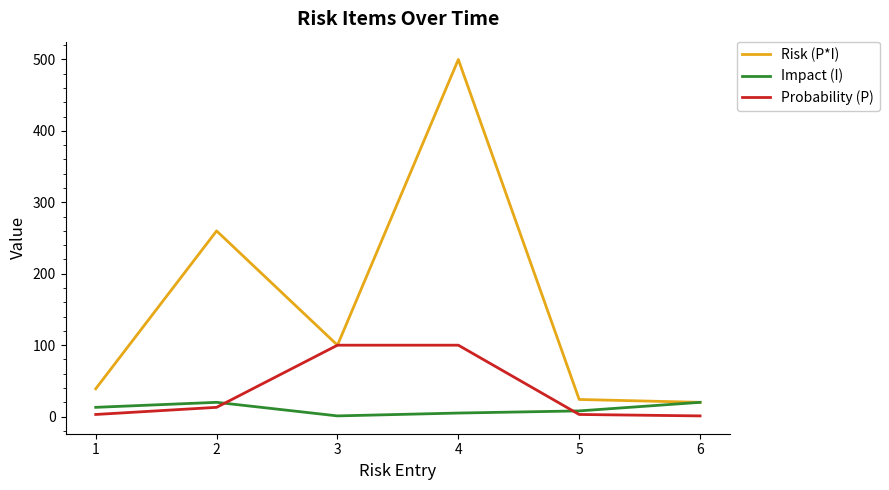

What is the difference between the Probability (P) values at 1 and 3?

97